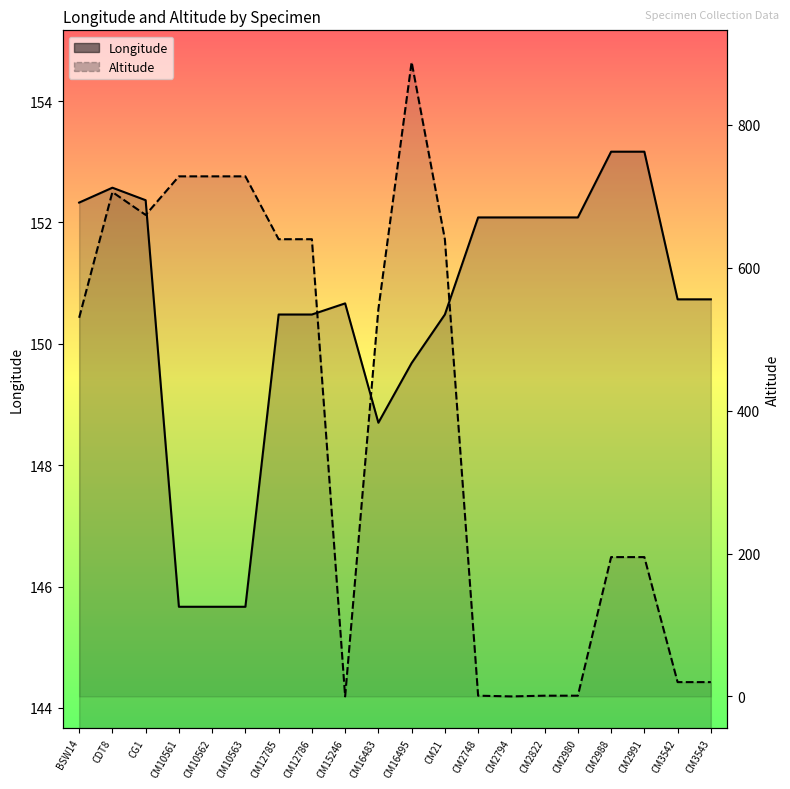

How many data points in Altitude are less than 542?

10